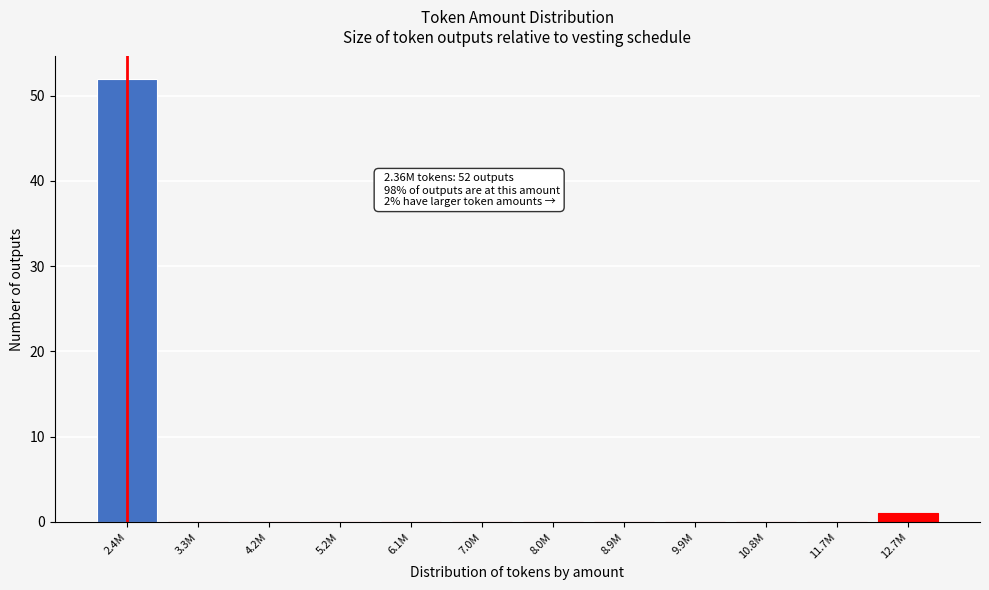

Reading left to right, transcribe all the data shown in this chart.

2.4M=52	3.3M=0	4.2M=0	5.2M=0	6.1M=0	7.0M=0	8.0M=0	8.9M=0	9.9M=0	10.8M=0	11.7M=0	12.7M=1